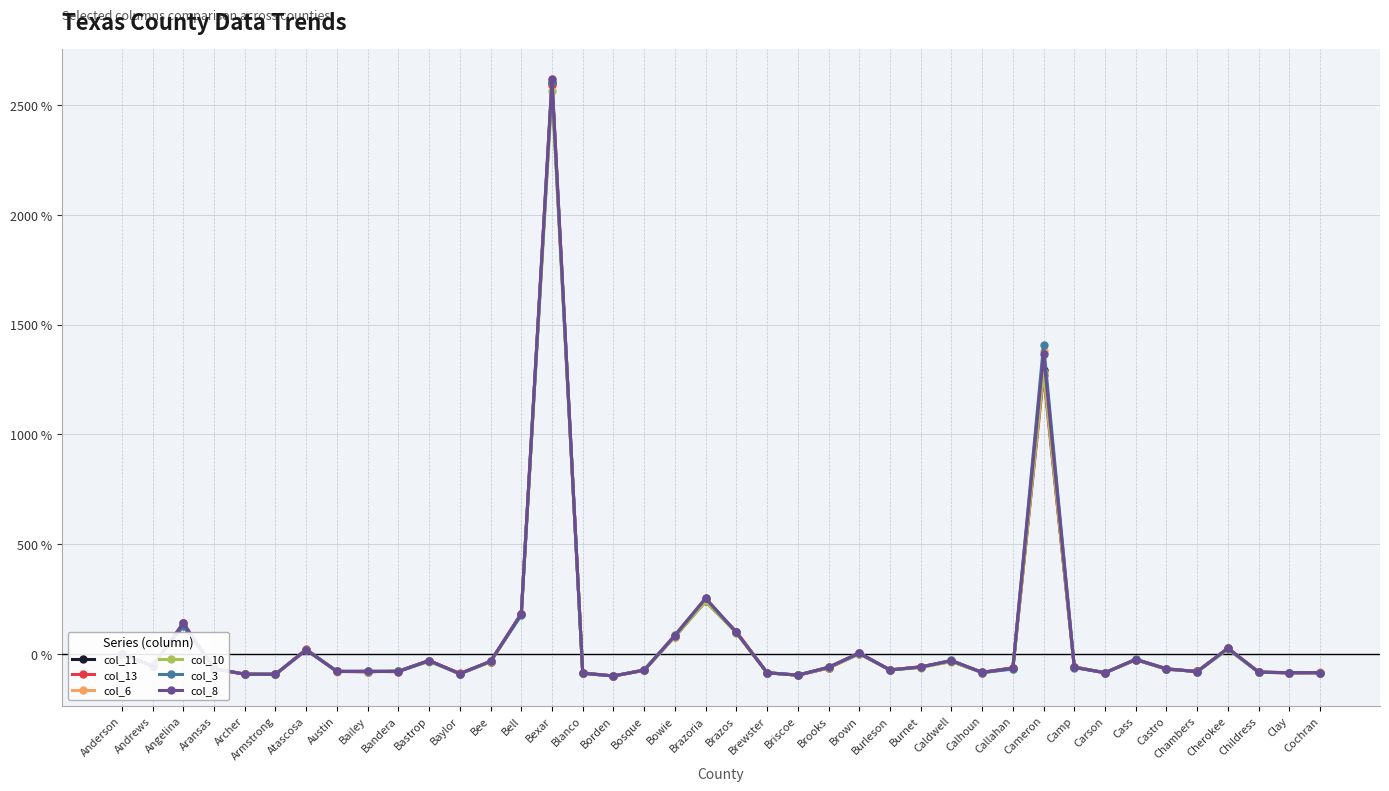

What is the lowest value of the col_6 series?

-100.0